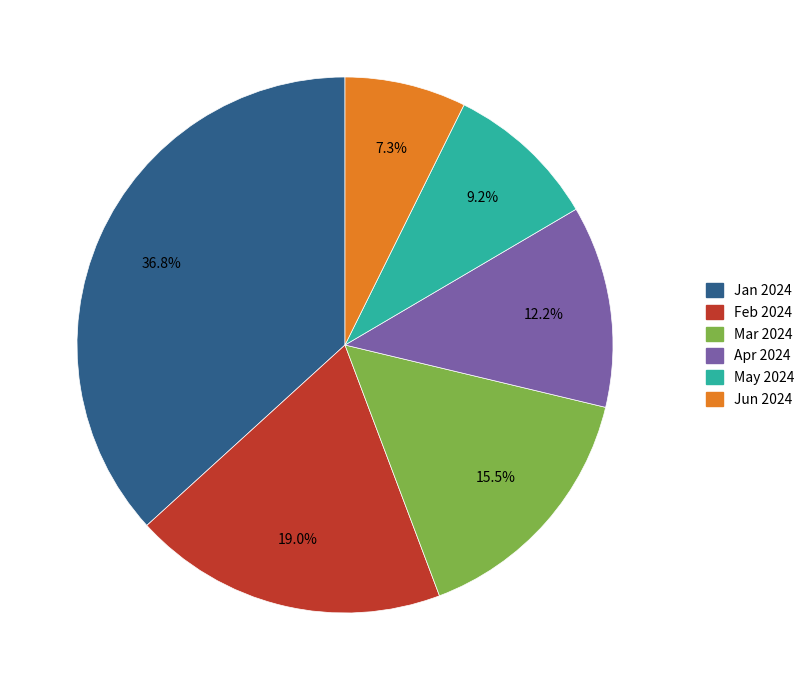

What portion of the pie excludes Jan 2024?

63.2%